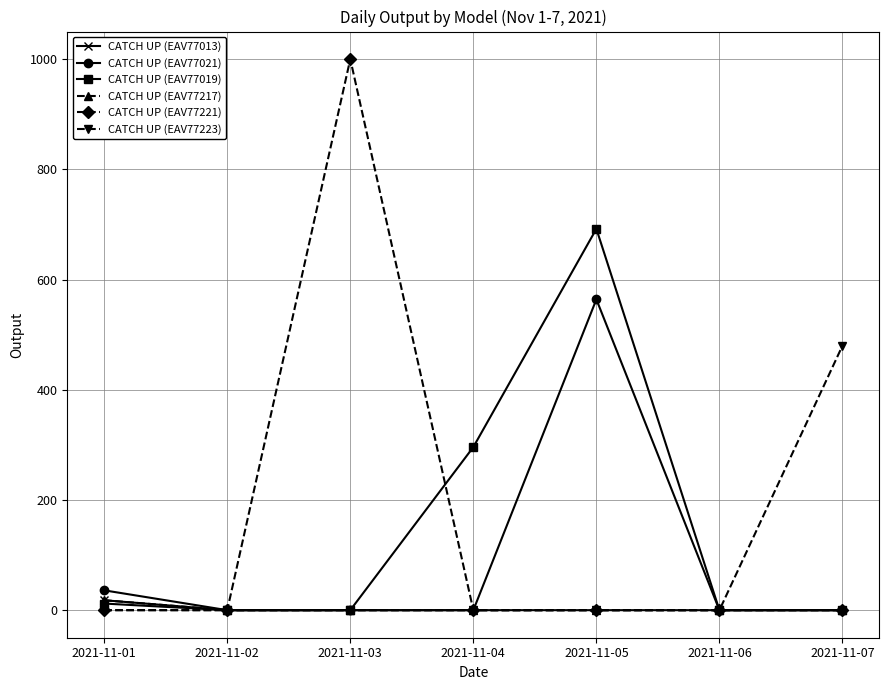

How many lines are shown in the chart?

6